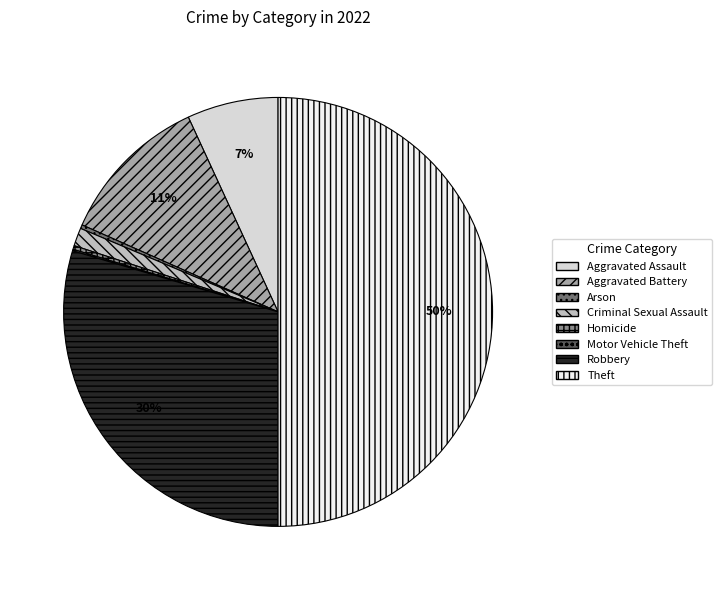

Between Robbery and Aggravated Assault, which is larger?

Robbery